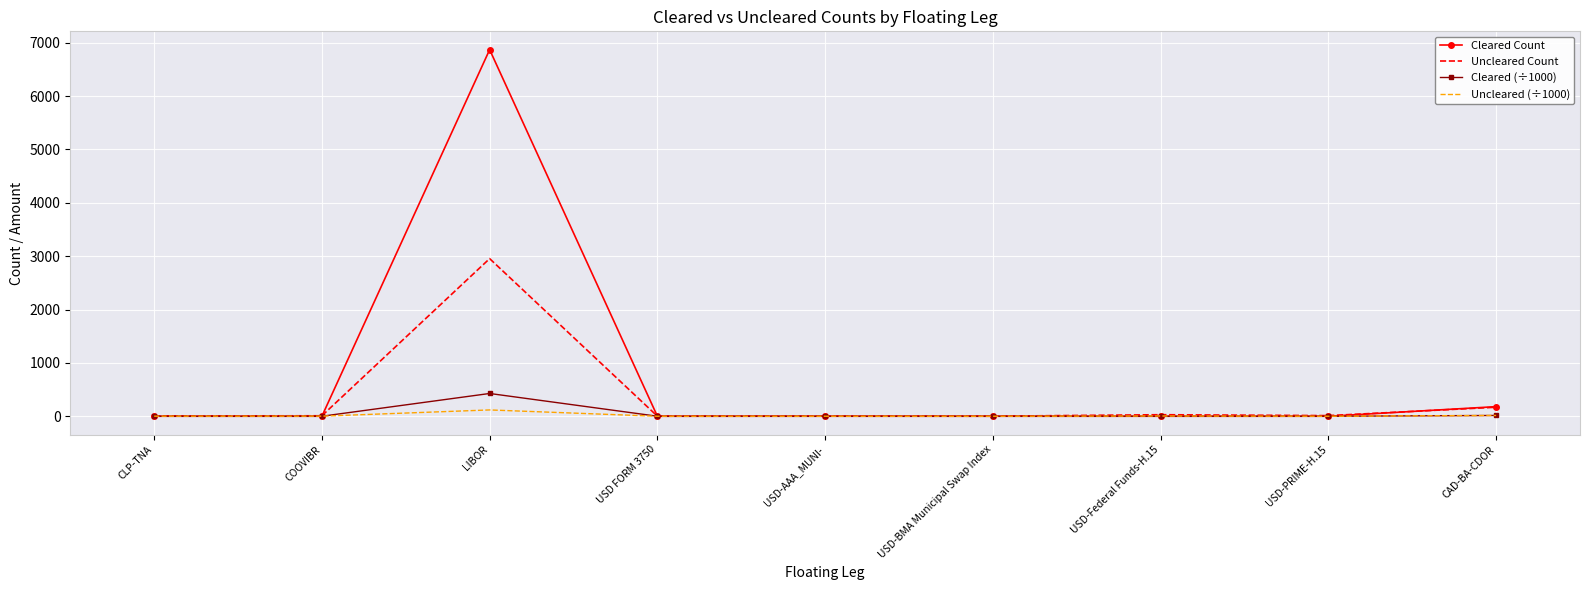

List the series in order of their peak value, highest first.

Cleared Count, Uncleared Count, Cleared (÷1000), Uncleared (÷1000)